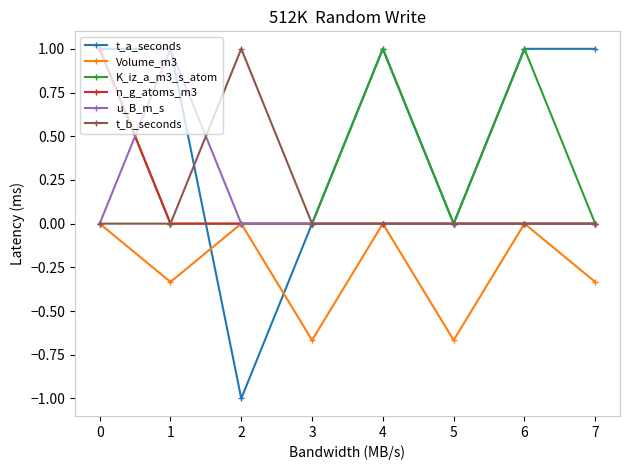

The n_g_atoms_m3 series shows 0.7 at 4. True or false?

False